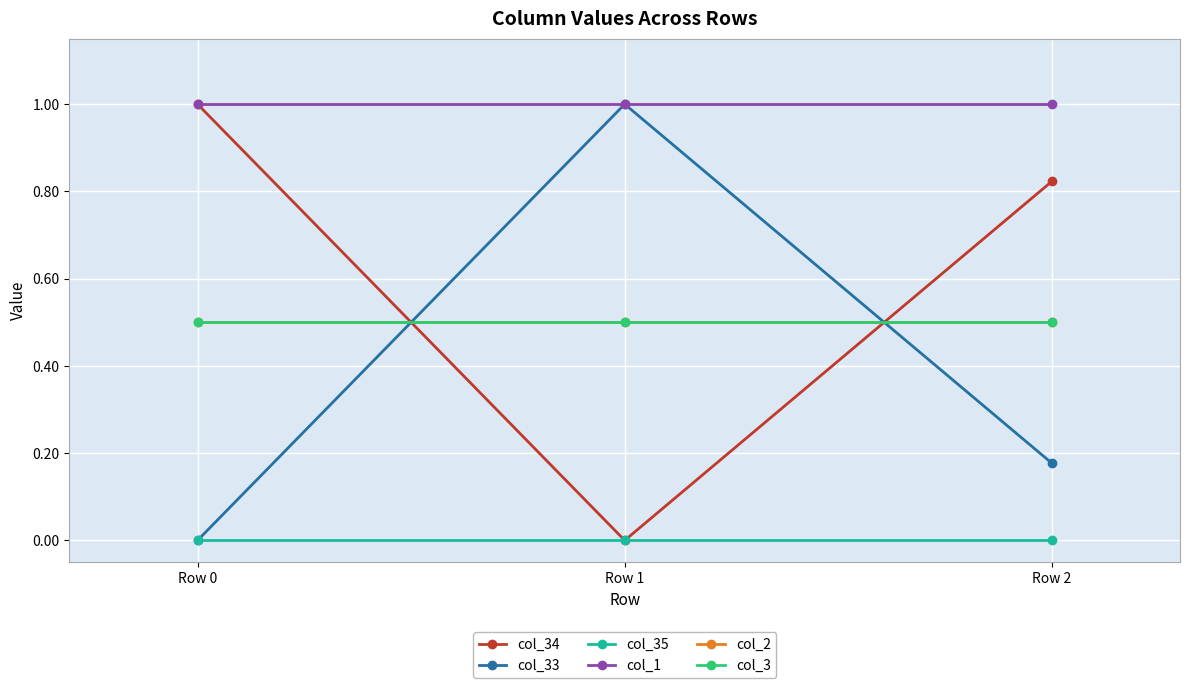

Count the col_33 values in the range 0 to 1.

3